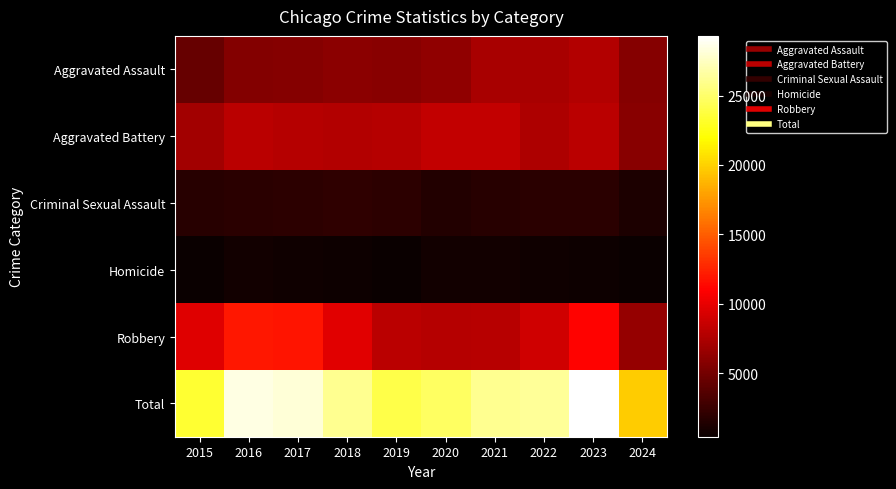

Reading left to right, what are all the values shown in this chart?

Aggravated Assault: 2015=4480	2016=5713	2017=5793	2018=6002	2019=5841	2020=6265	2021=7242	2022=7280	2023=7710	2024=5743
Aggravated Battery: 2015=7019	2016=8086	2017=7845	2018=7735	2019=7858	2020=8320	2021=8347	2022=7491	2023=8078	2024=5900
Criminal Sexual Assault: 2015=1703	2016=1851	2017=1977	2018=2033	2019=1913	2020=1489	2021=1740	2022=1801	2023=1831	2024=1229
Homicide: 2015=496	2016=786	2017=672	2018=588	2019=499	2020=787	2021=804	2022=724	2023=626	2024=420
Robbery: 2015=9638	2016=11960	2017=11880	2018=9681	2019=7995	2020=7855	2021=7920	2022=8963	2023=11053	2024=6497
Total: 2015=23336	2016=28396	2017=28167	2018=26039	2019=24106	2020=24716	2021=26053	2022=26259	2023=29298	2024=19789